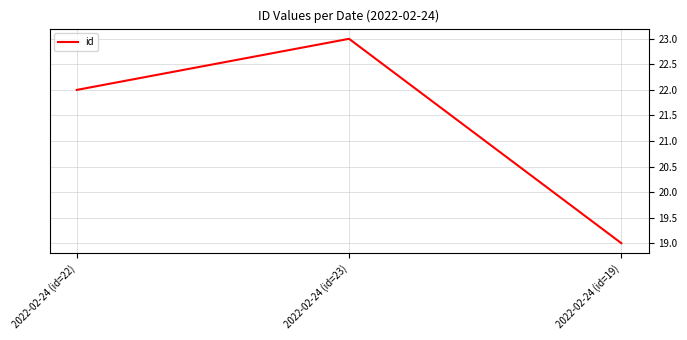

Reading right to left, list all the values displayed in this chart.

2022-02-24 (id=19)=19	2022-02-24 (id=23)=23	2022-02-24 (id=22)=22